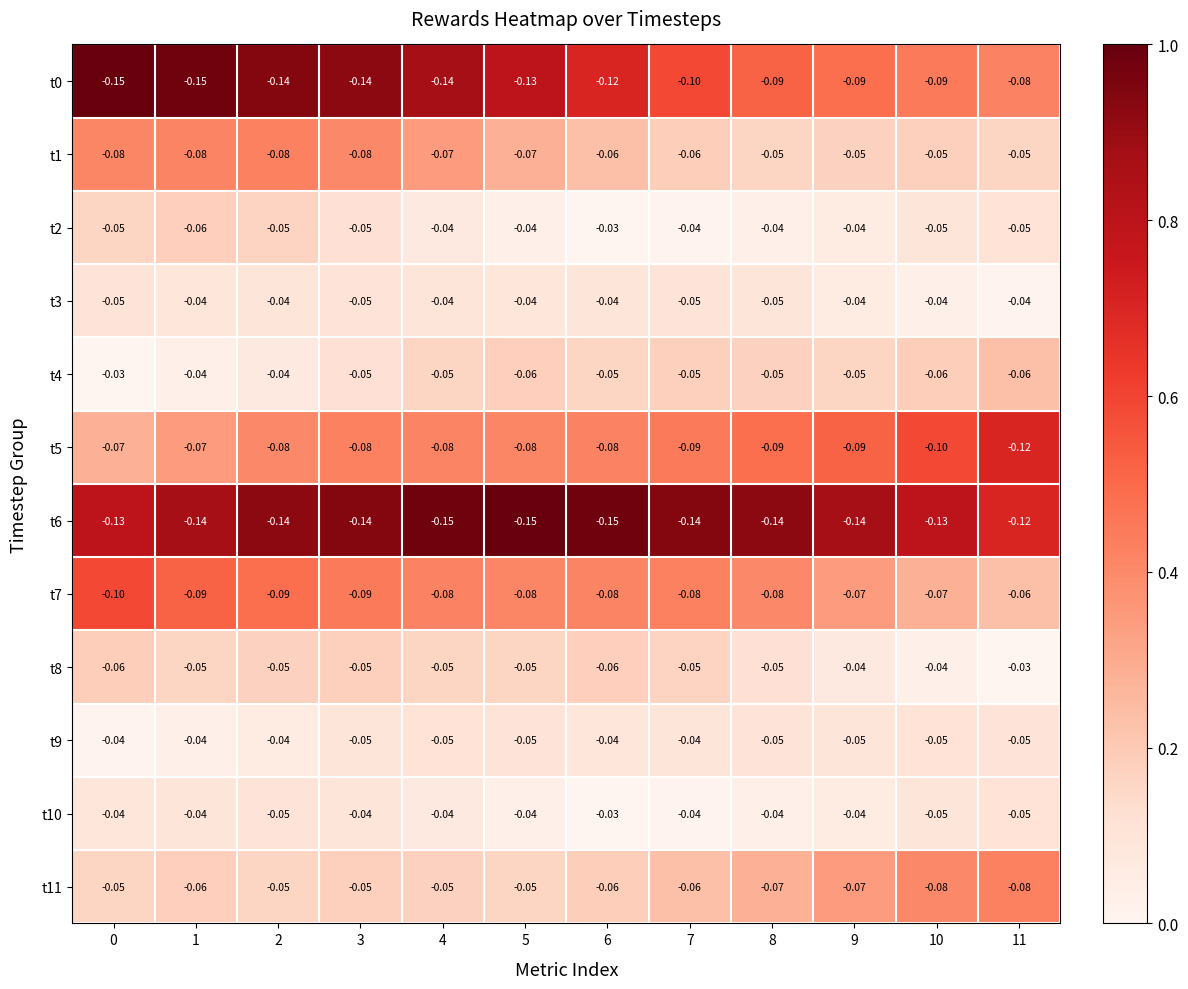

Is the value of t1 at 10 greater than the value of t10 at 7?

No